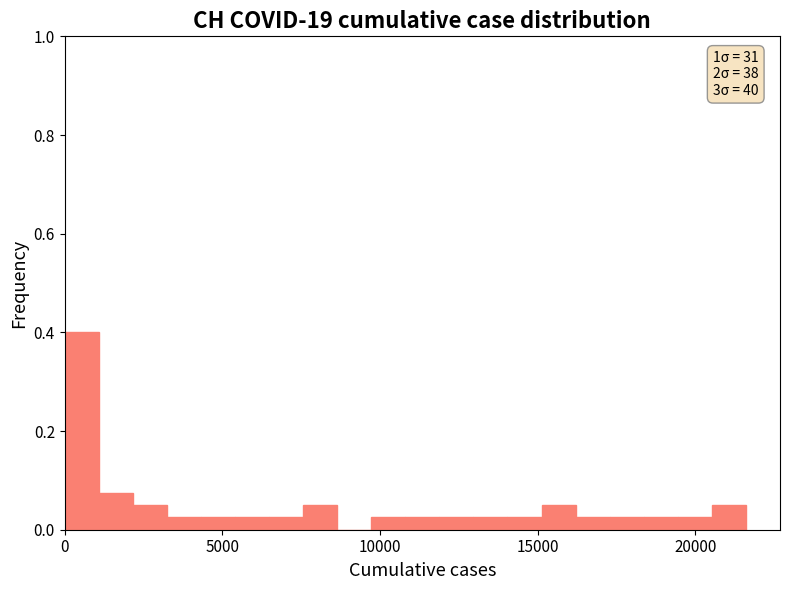

Around what value on the x-axis is the tallest bar? Give the approximate position of its centre, as read against the axis.

500